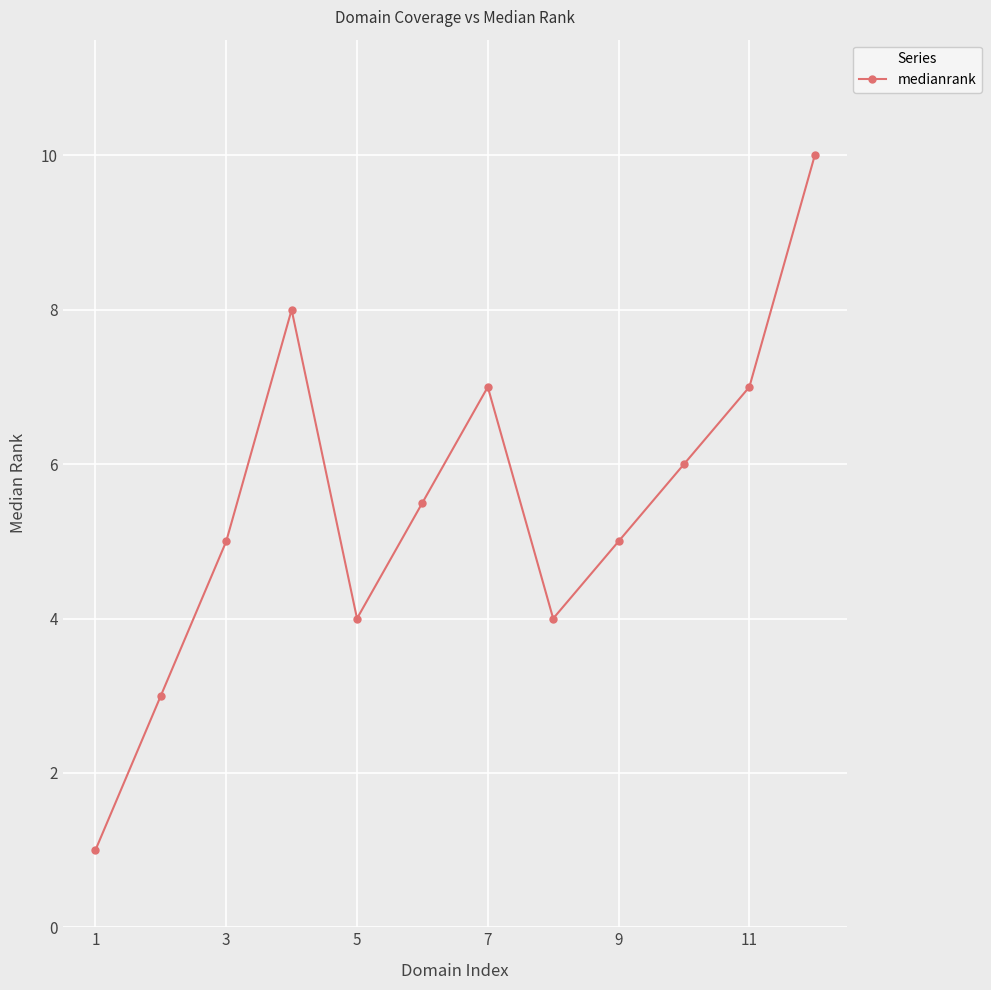

What is the smallest value displayed?

1.0